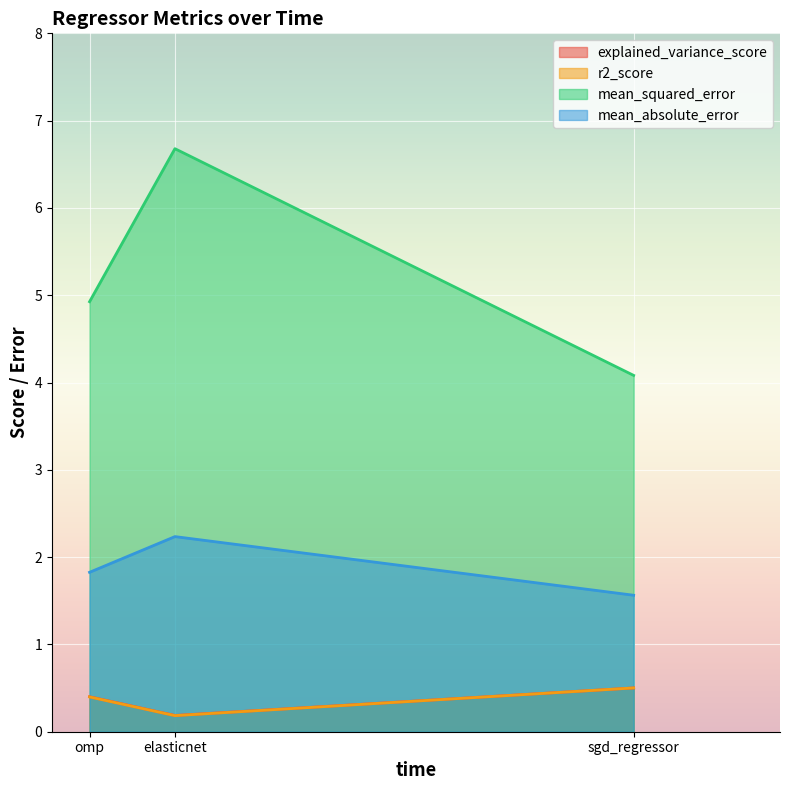

Rank the series at sgd_regressor from highest to lowest value.

mean_squared_error, mean_absolute_error, explained_variance_score, r2_score